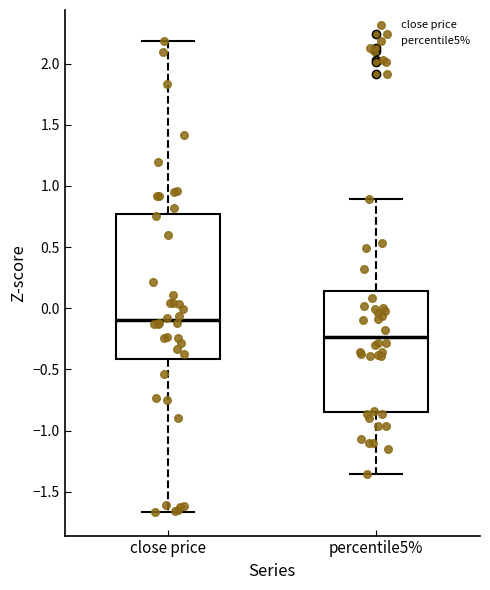

Where is the lower edge of the box for percentile5% on the y-axis? The values are not printed on the chart, so give them approximately, as read against the axis.

-0.85